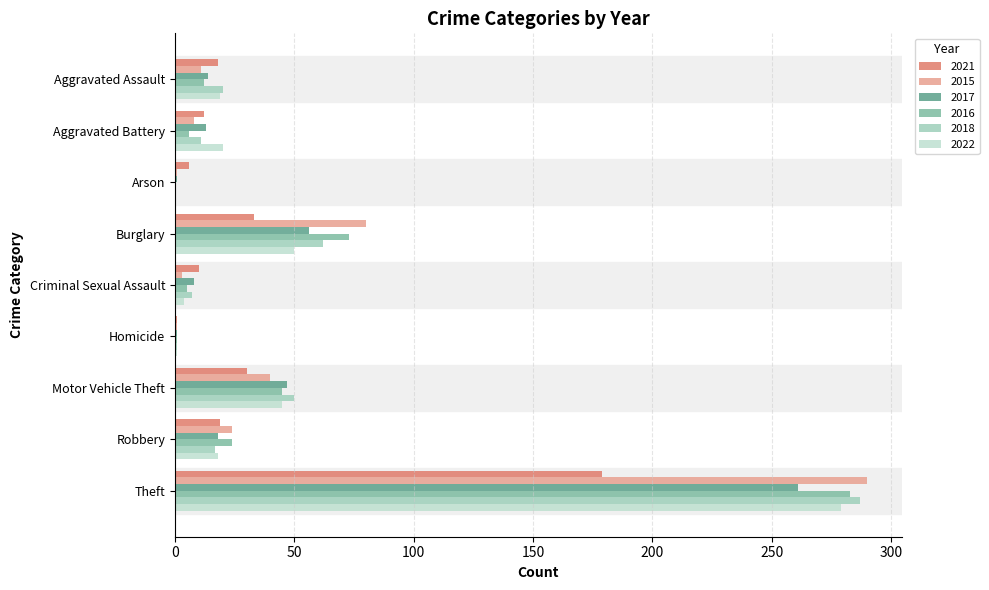

How many distinct data groups are displayed?

6